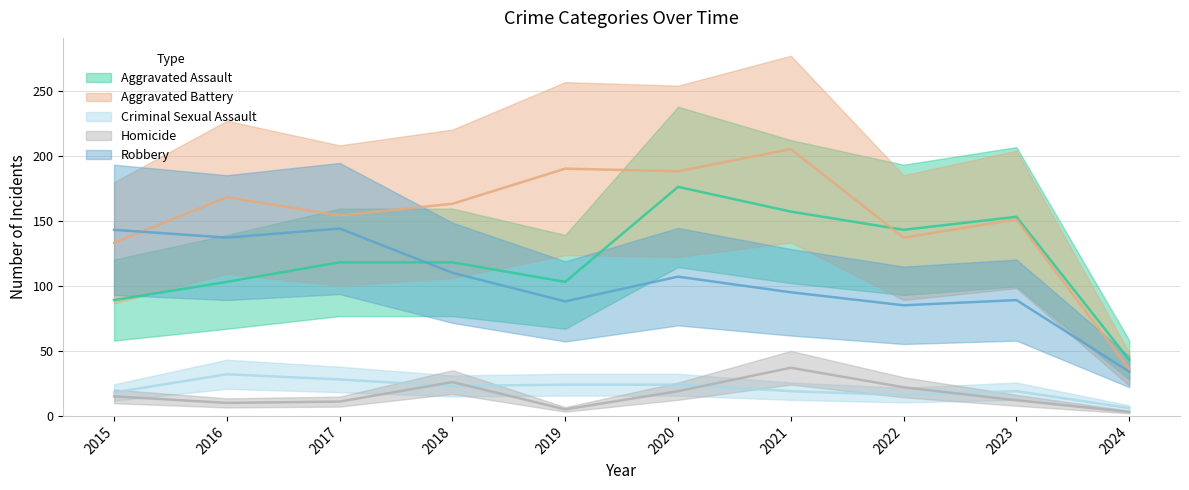

How many categories are shown in the chart?

10